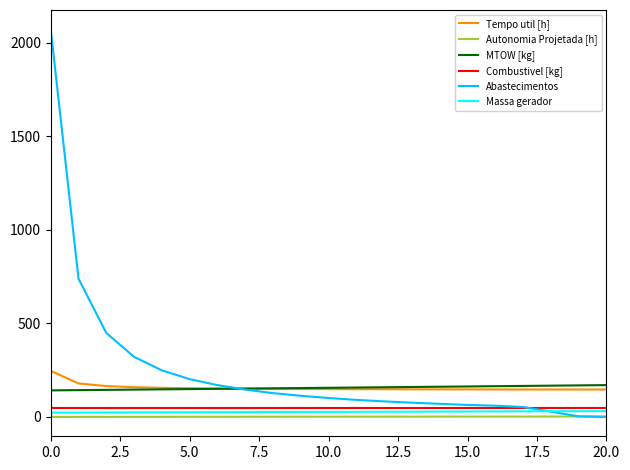

What is the maximum value shown in the chart?

2072.0